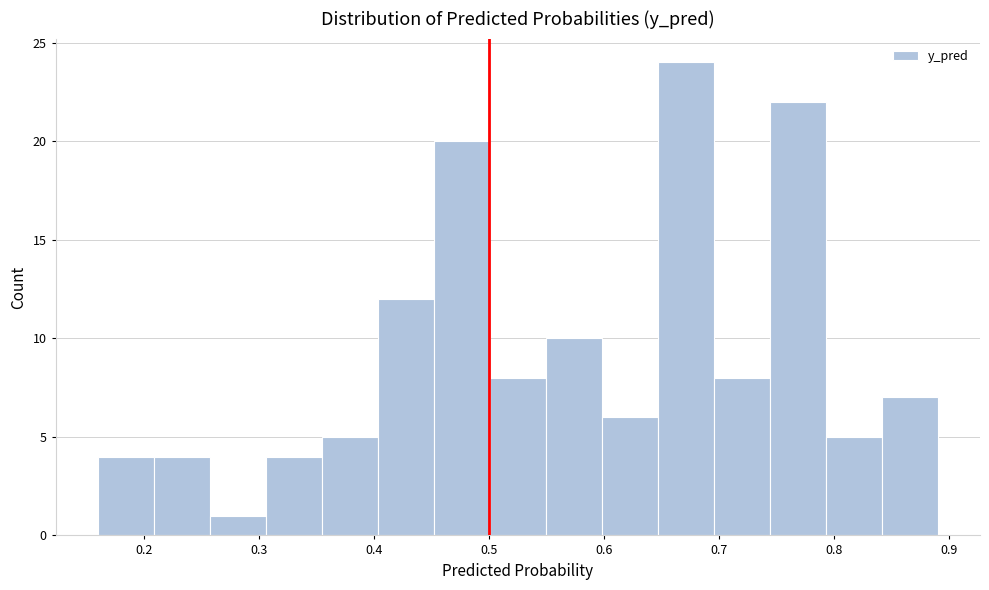

Reading left to right, list every bar in this chart as the range it spans on the x-axis followed by its height. Neither the bar edges nor the heights are printed on the chart, so give them approximately, as read against the axes.

0.16 to 0.21: 4
0.21 to 0.26: 4
0.26 to 0.31: 1
0.31 to 0.35: 4
0.35 to 0.40: 5
0.40 to 0.45: 12
0.45 to 0.50: 20
0.50 to 0.55: 8
0.55 to 0.60: 10
0.60 to 0.65: 6
0.65 to 0.70: 24
0.70 to 0.74: 8
0.74 to 0.79: 22
0.79 to 0.84: 5
0.84 to 0.89: 7